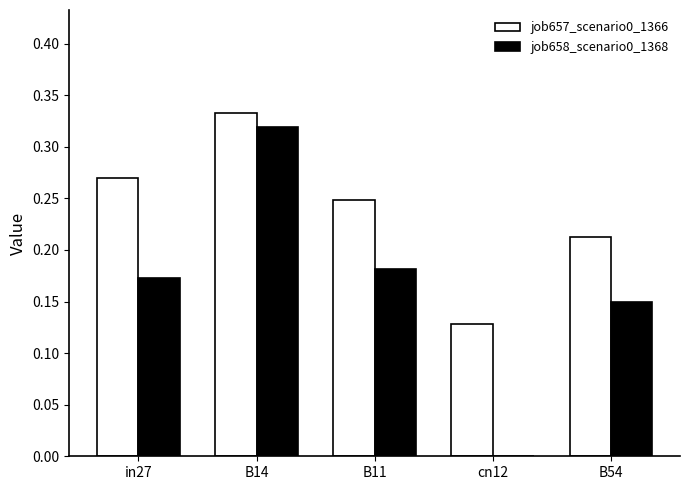

At which category is the sum across all series the highest?

B14